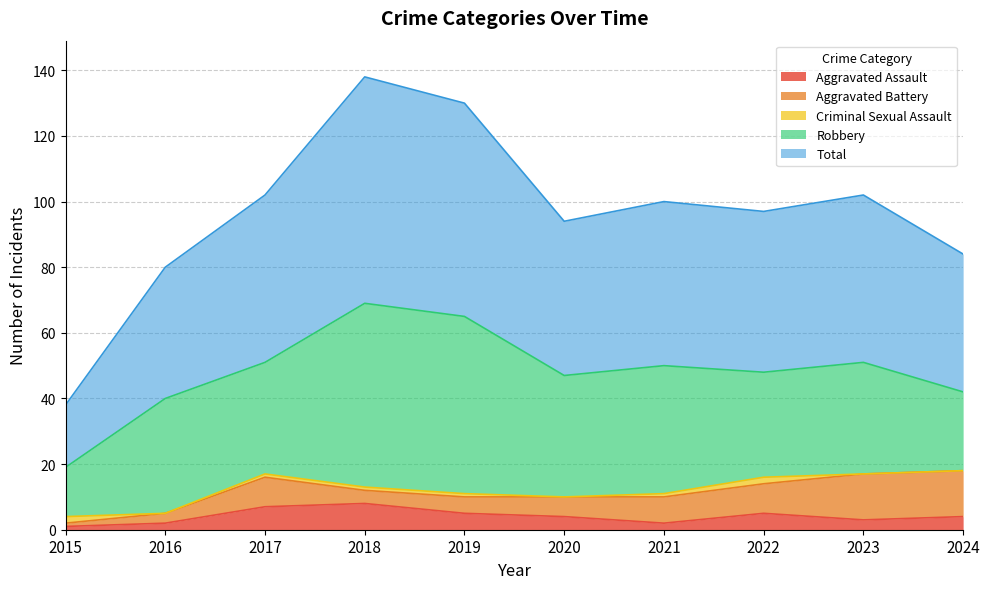

How many interior local valleys does the Total series have?

2